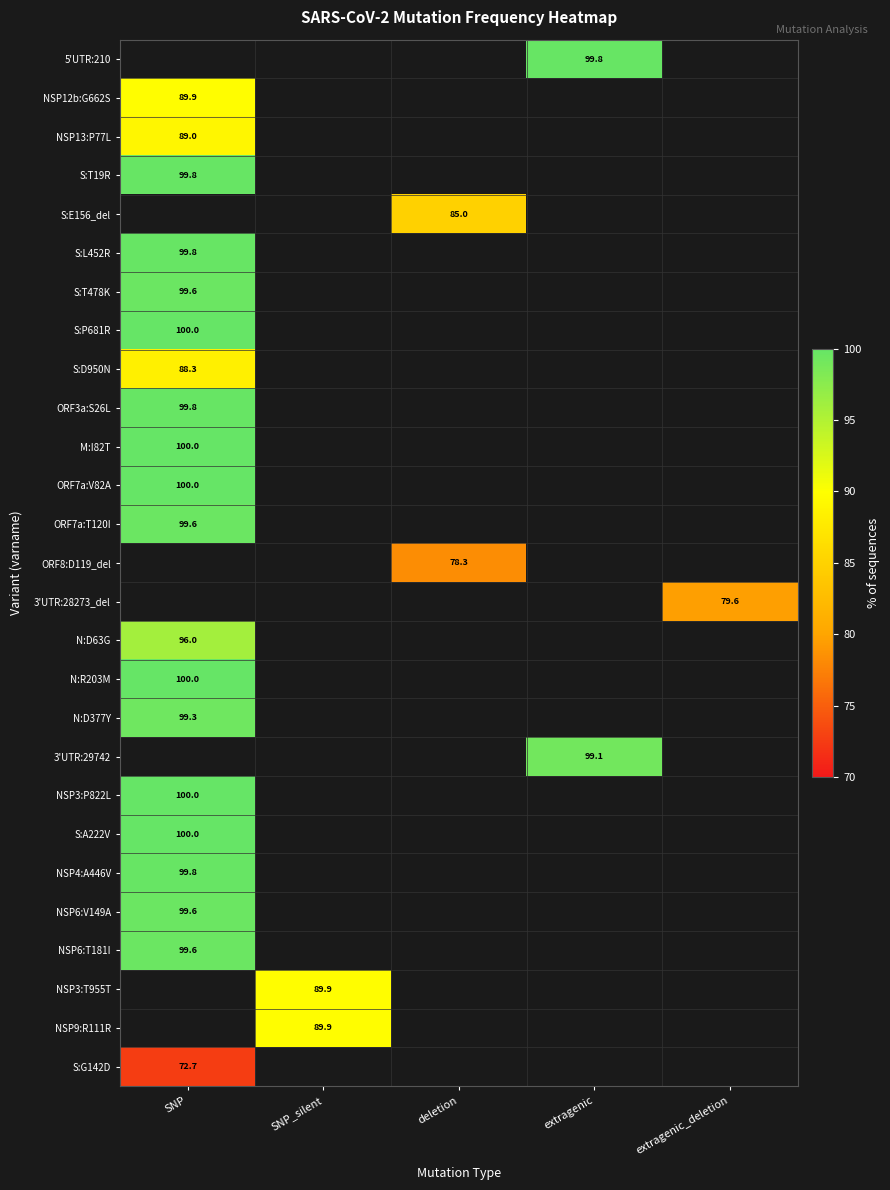

Is the value of N:R203M at SNP greater than the value of N:D63G at SNP?

Yes